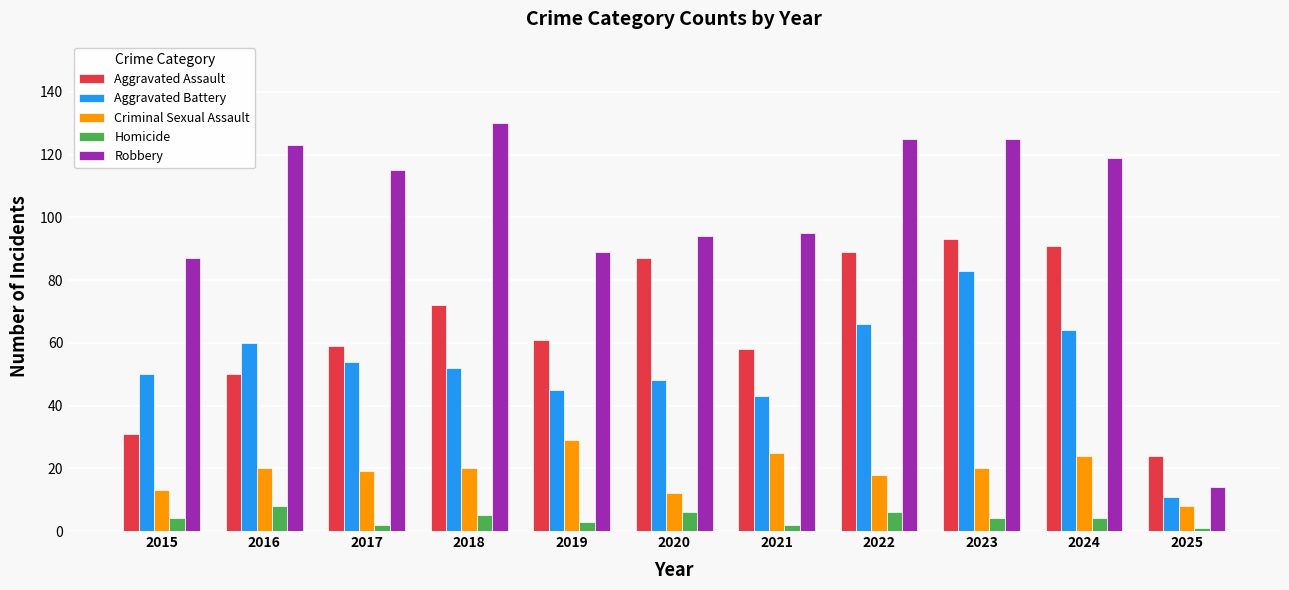

What value does the Robbery series have at 2024?

119